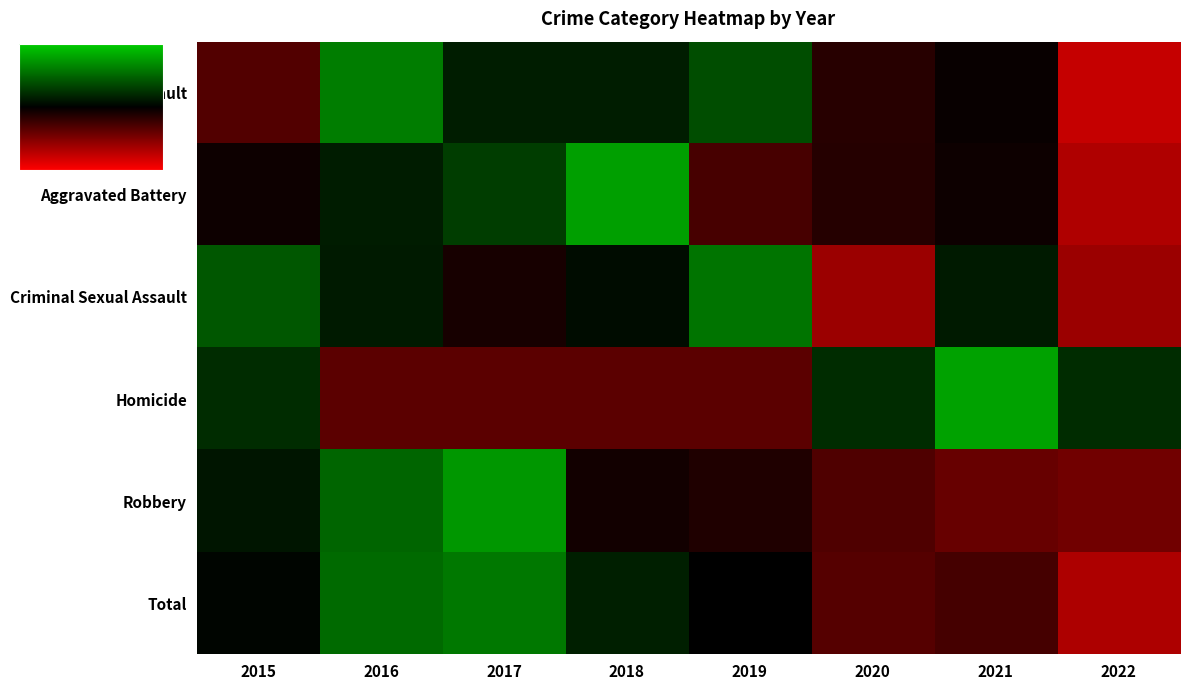

Which label corresponds to the smallest value in the chart?

2022